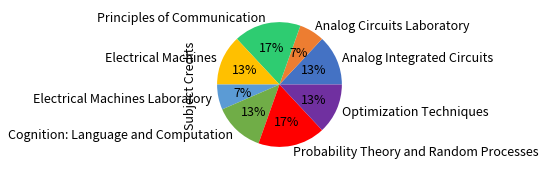

What percentage is the Probability Theory and Random Processes slice, to the nearest percent?

17%